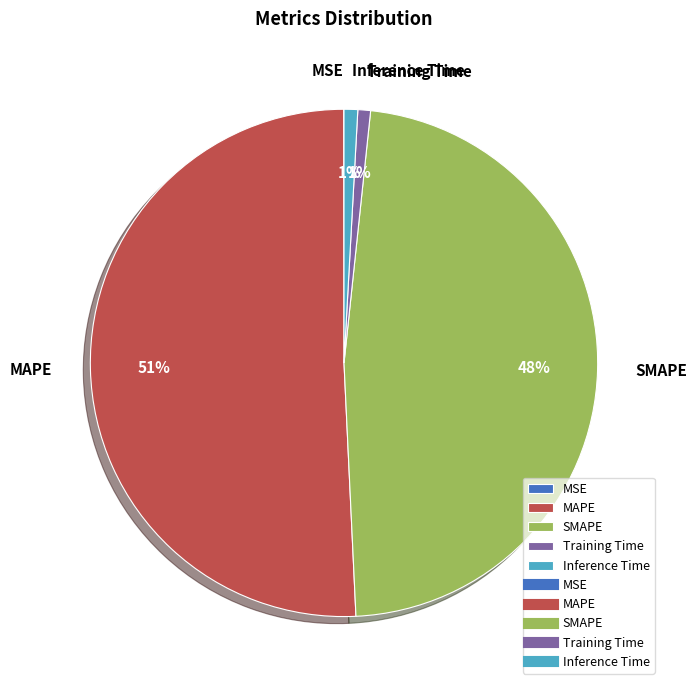

To the nearest percent, what portion does Inference Time represent?

1%